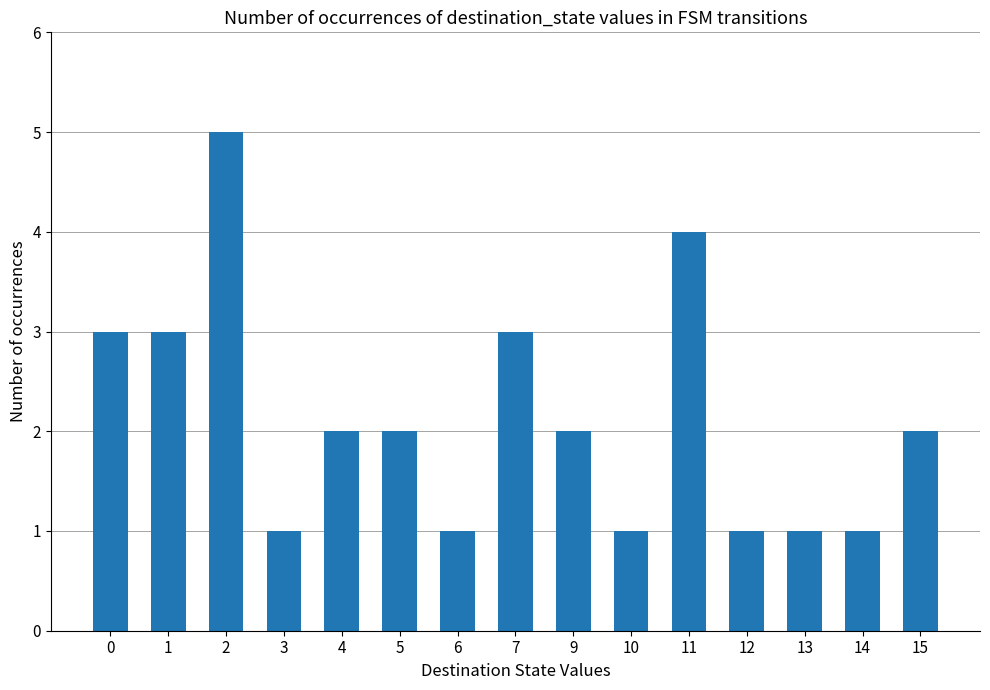

At which category does the chart reach its peak across all series?

2